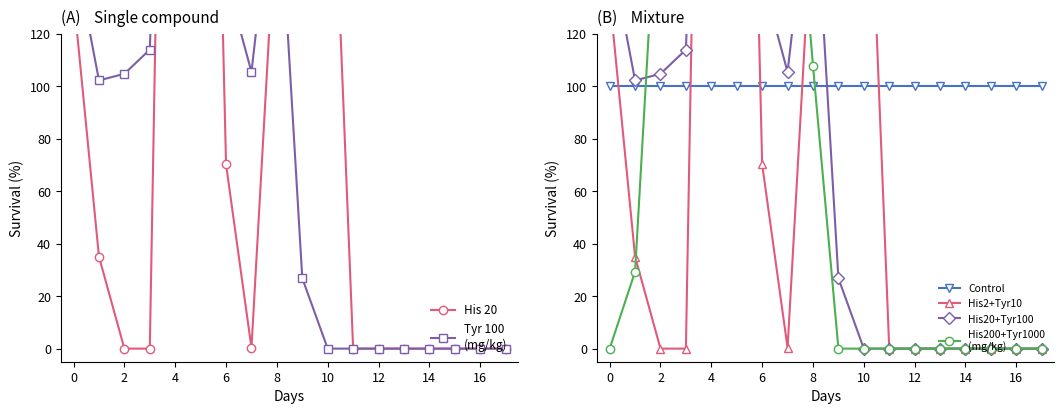

Is this an area chart (filled region under the line)?

No